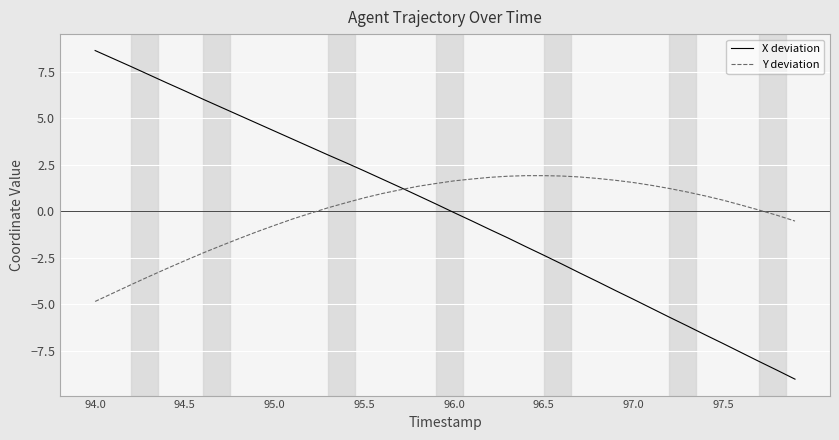

Does the chart display data point markers on the line(s)?

No